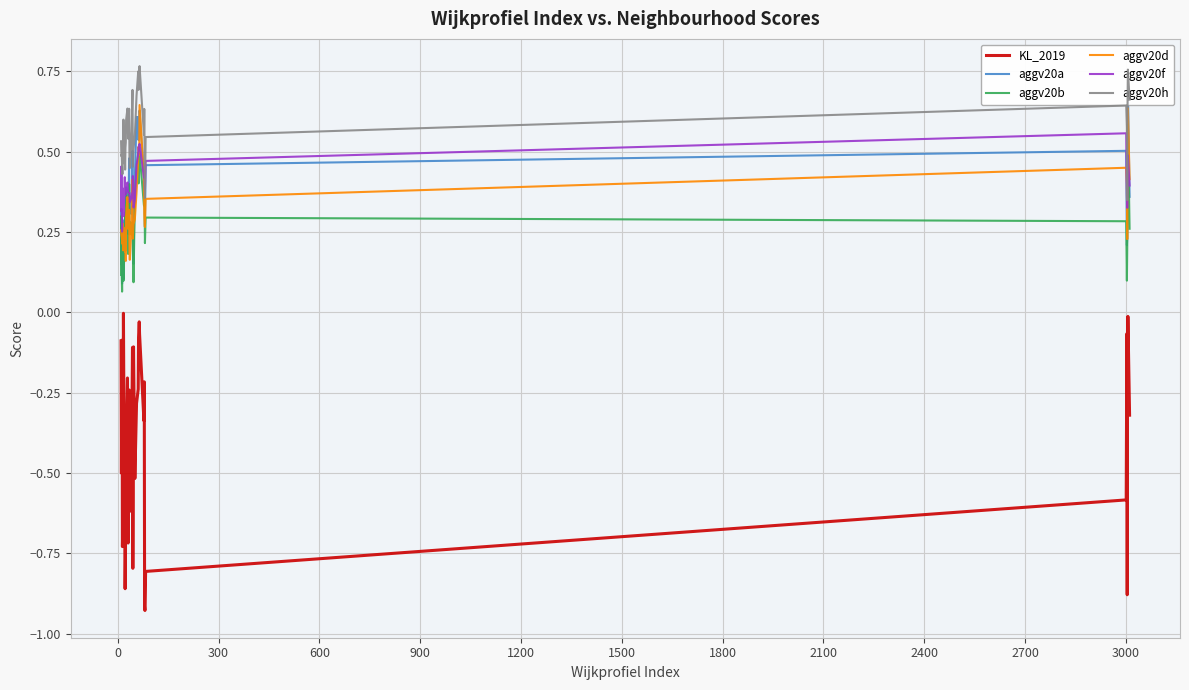

True or false: aggv20b and KL_2019 intersect in this chart.

False